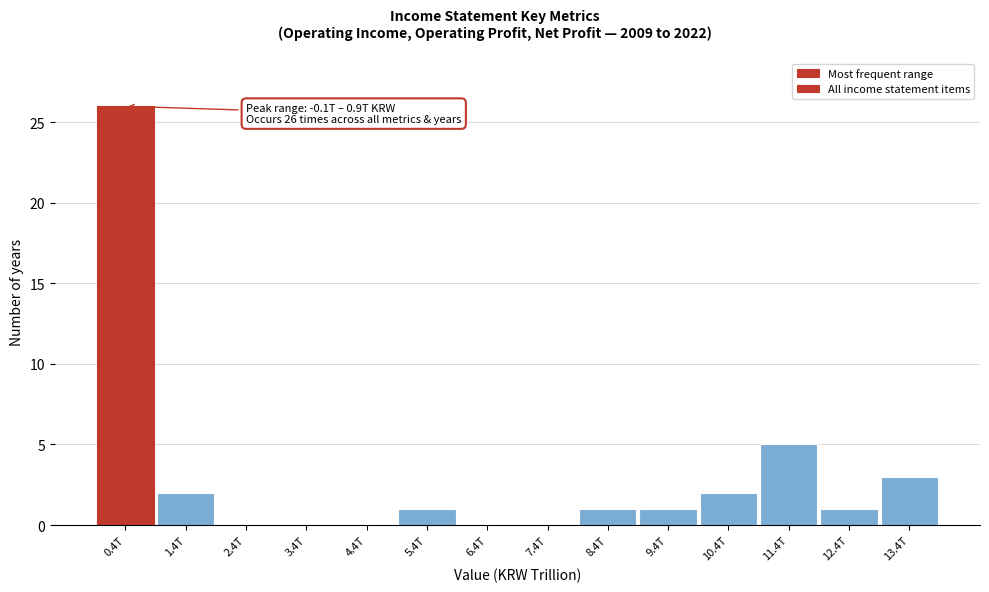

Reading left to right, extract all data points from this chart.

0.4T=26	1.4T=2	2.4T=0	3.4T=0	4.4T=0	5.4T=1	6.4T=0	7.4T=0	8.4T=1	9.4T=1	10.4T=2	11.4T=5	12.4T=1	13.4T=3